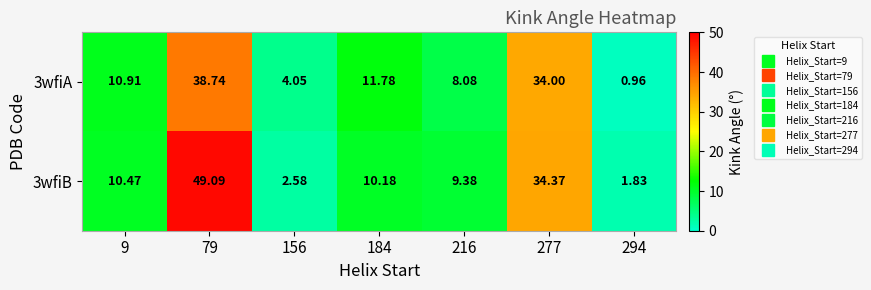

How many values in the 3wfiB series exceed 10?

4